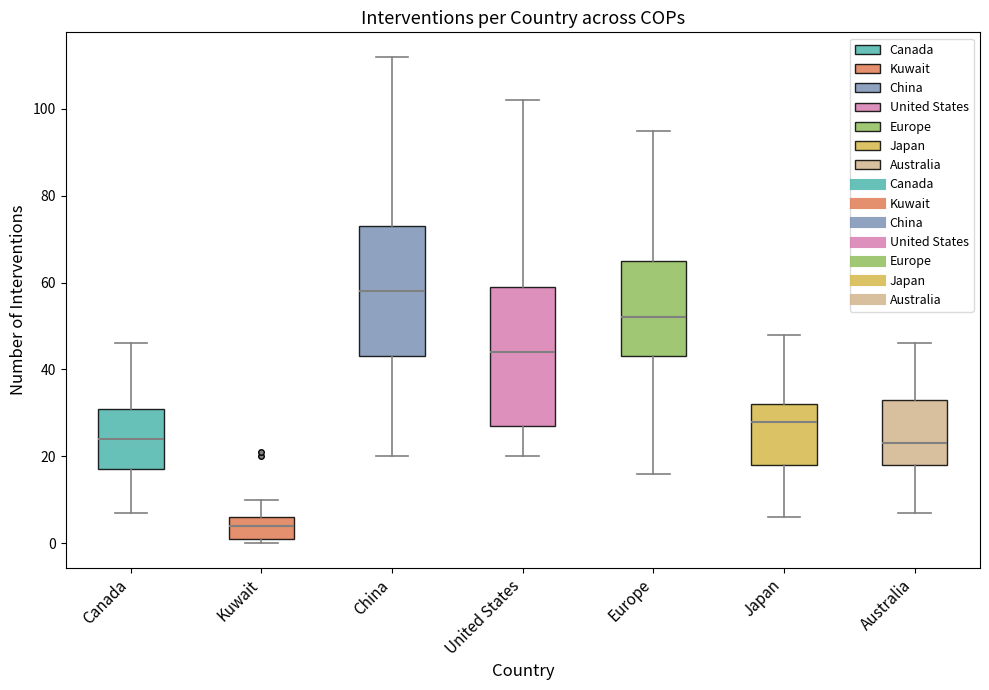

Which box's median line is the lowest?

Kuwait